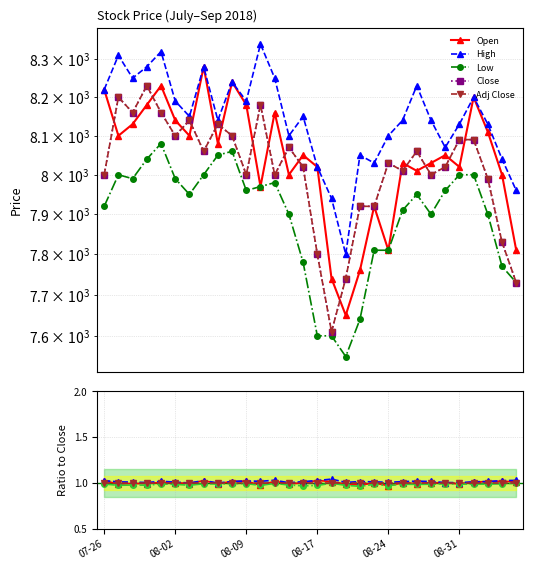

At which category does the chart reach its minimum across all series?

18